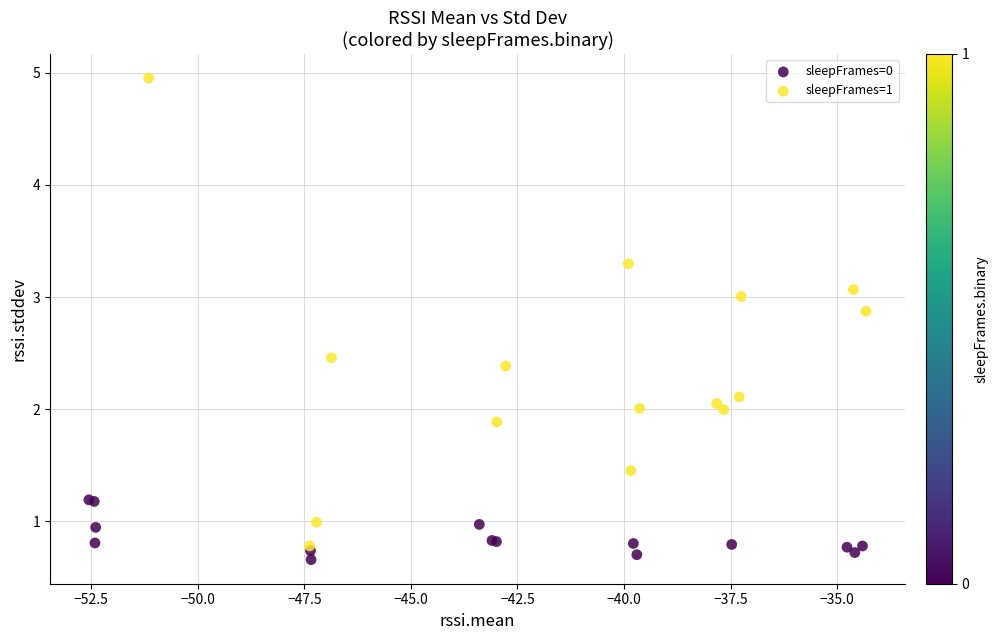

Which series reaches the minimum Y coordinate?

sleepFrames=0